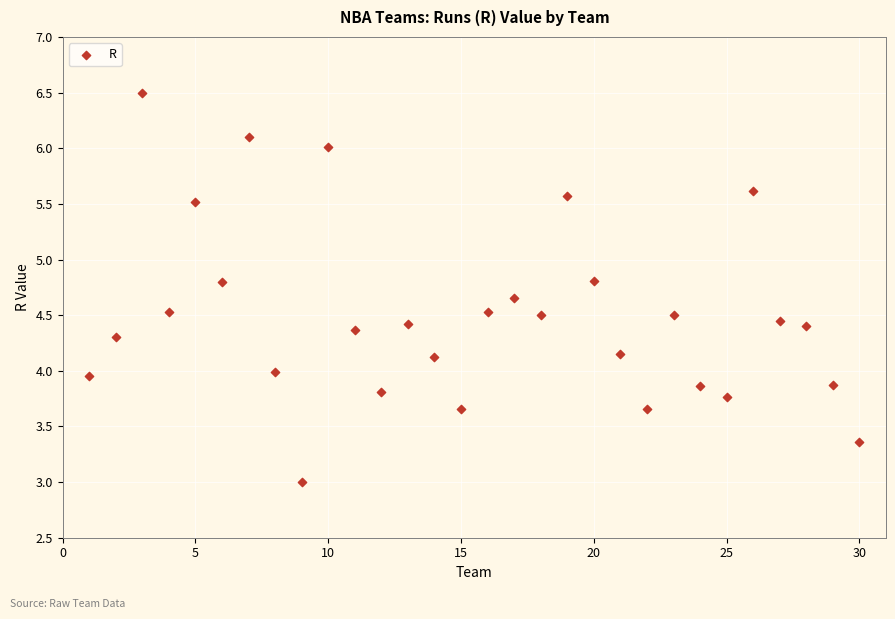

What is the range of X values (max minus min)?

29.0